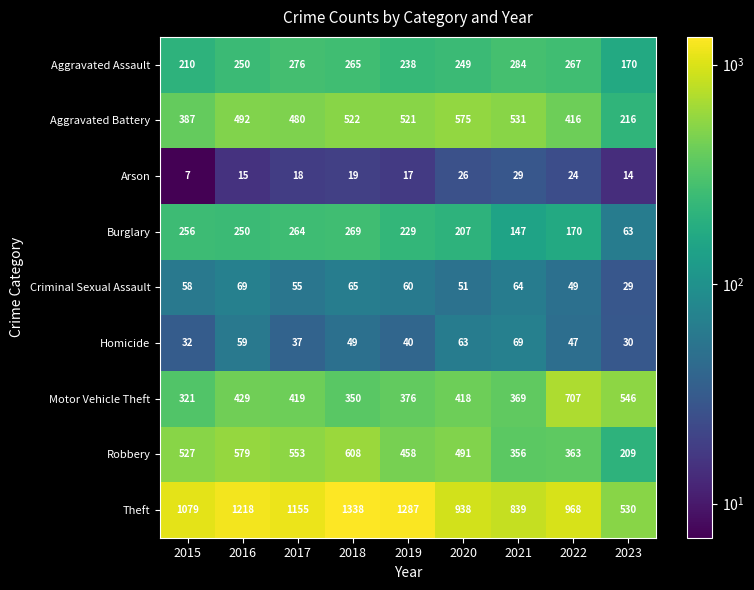

Between 2020 and 2023, which series saw the biggest shift?

Theft